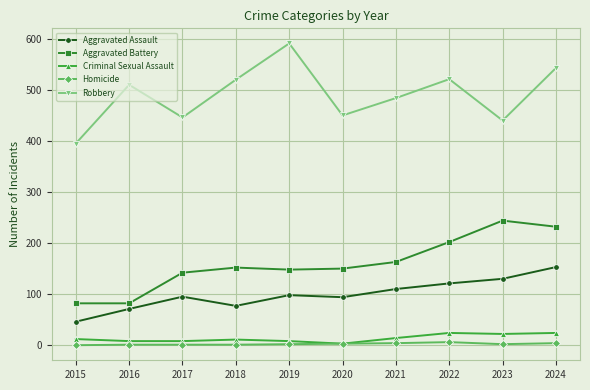

Is the value of Homicide at 2018 greater than the value of Criminal Sexual Assault at 2022?

No